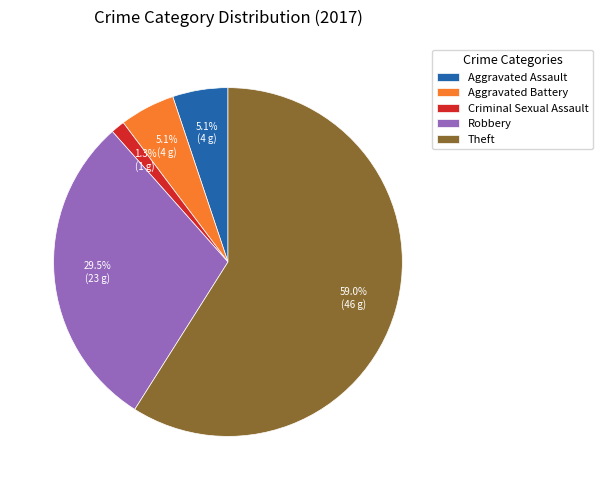

What is the smallest slice in the pie chart?

Criminal Sexual Assault